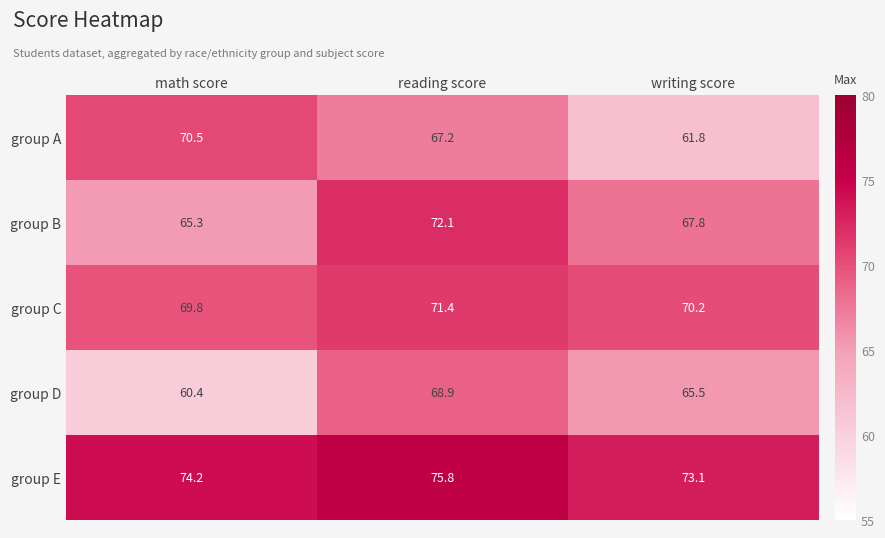

At reading score, list the series in order from smallest to largest.

group A, group D, group C, group B, group E